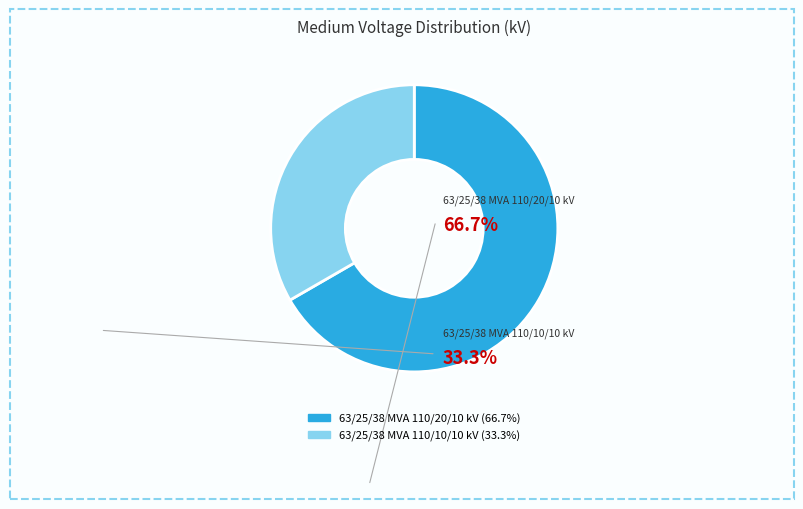

Which category accounts for the majority?

63/25/38 MVA 110/20/10 kV